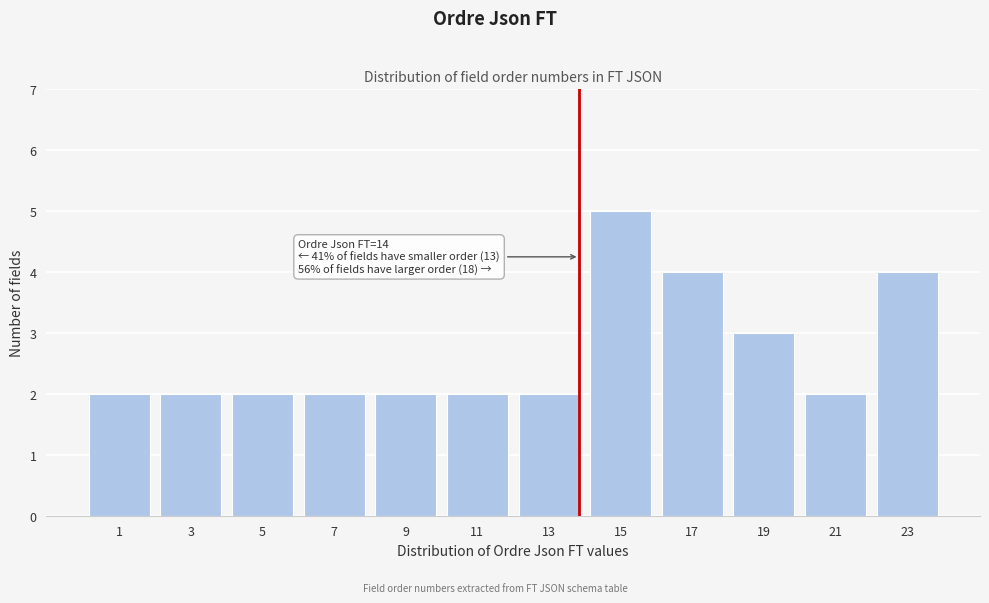

Reading right to left, what are all the values shown in this chart?

23=4	21=2	19=3	17=4	15=5	13=2	11=2	9=2	7=2	5=2	3=2	1=2